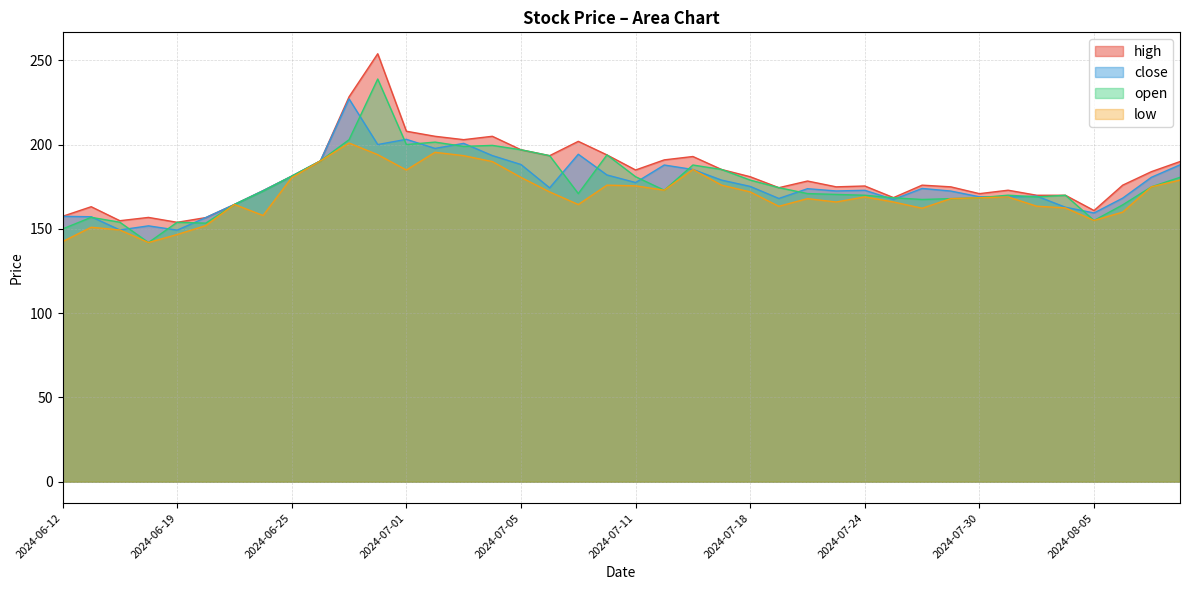

How many data points in close are above 174?

20